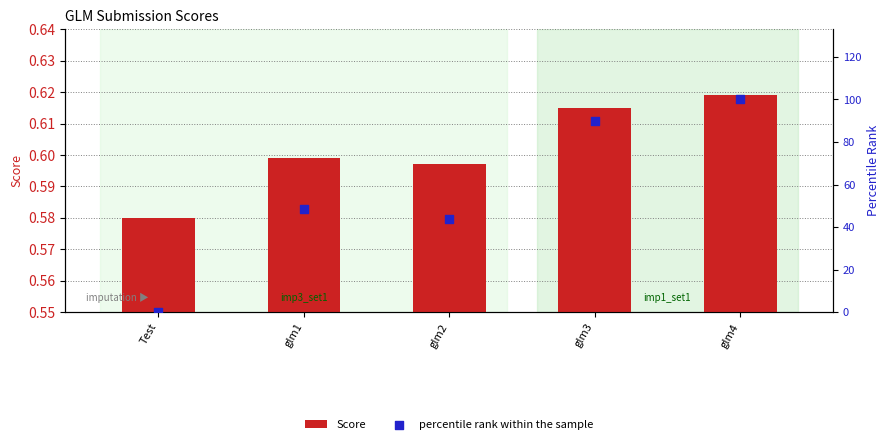

Which series reaches the maximum Y coordinate?

percentile rank within the sample